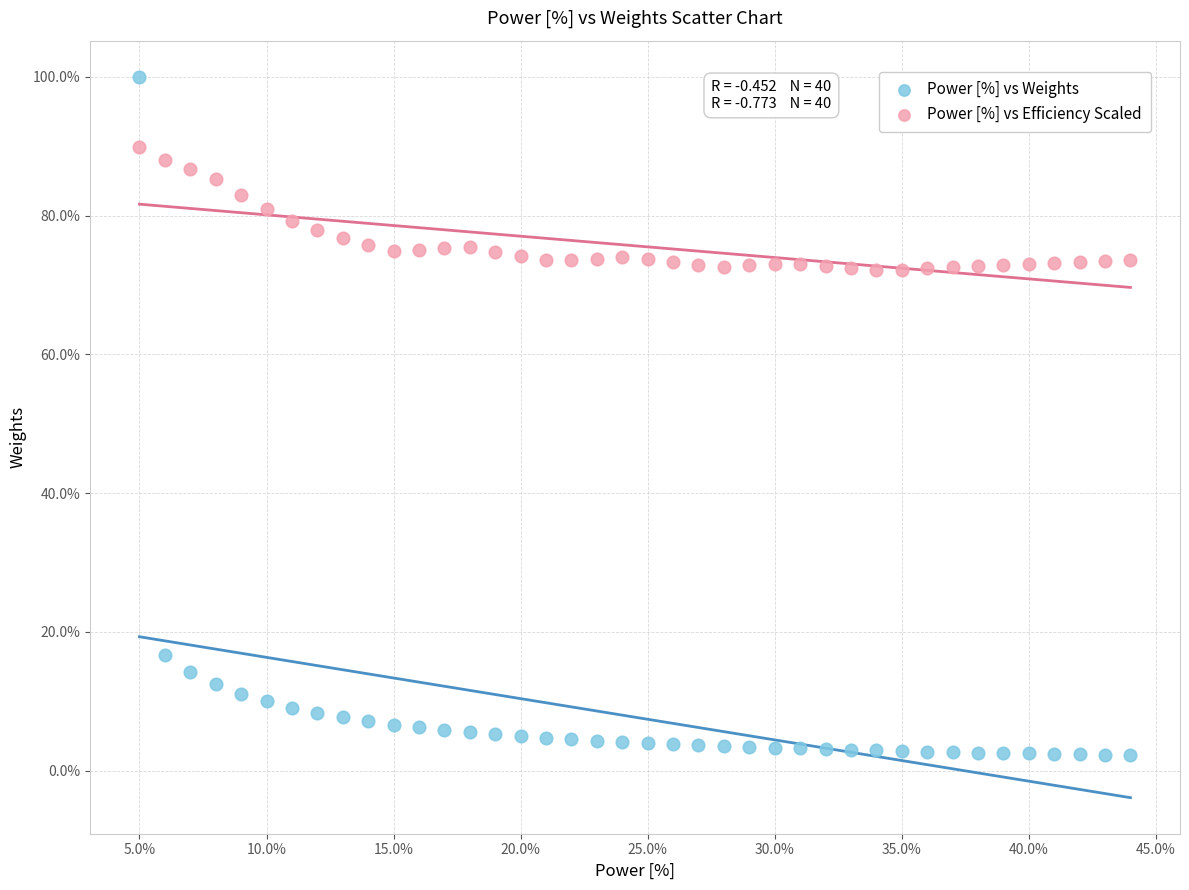

Which series contains the highest Y value?

Power [%] vs Weights